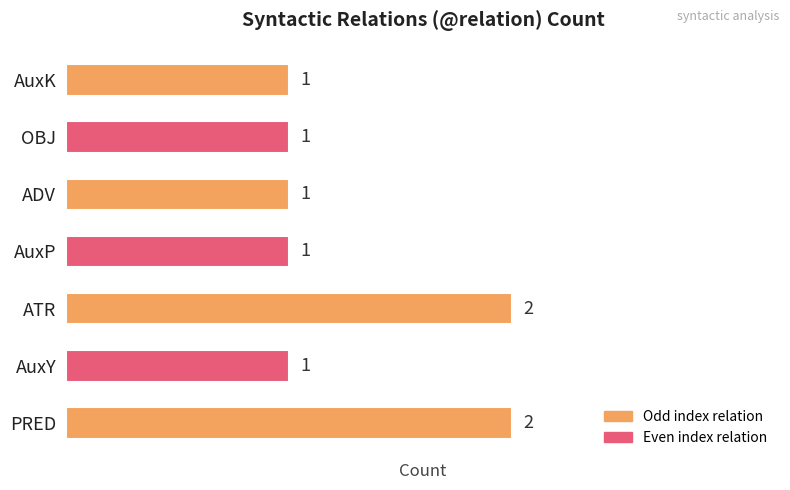

What is the change in value from AuxY to ATR?

+1